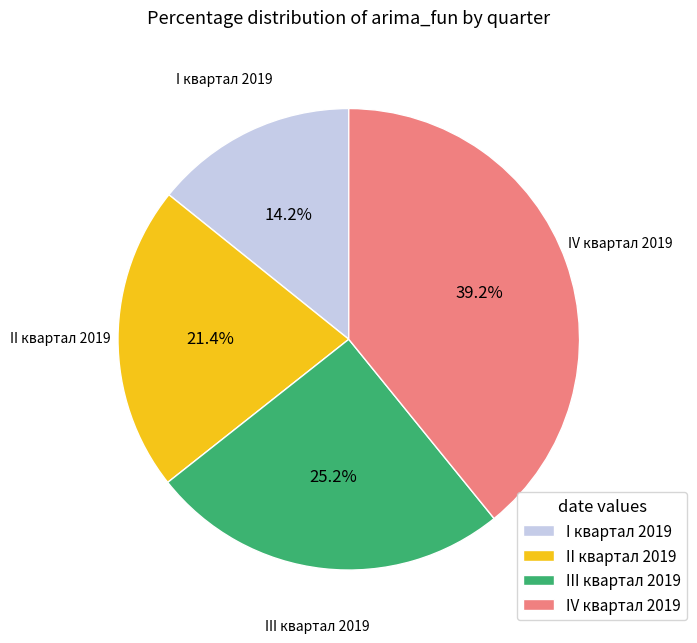

The II квартал 2019 slice represents 34% of the pie. True or false?

False